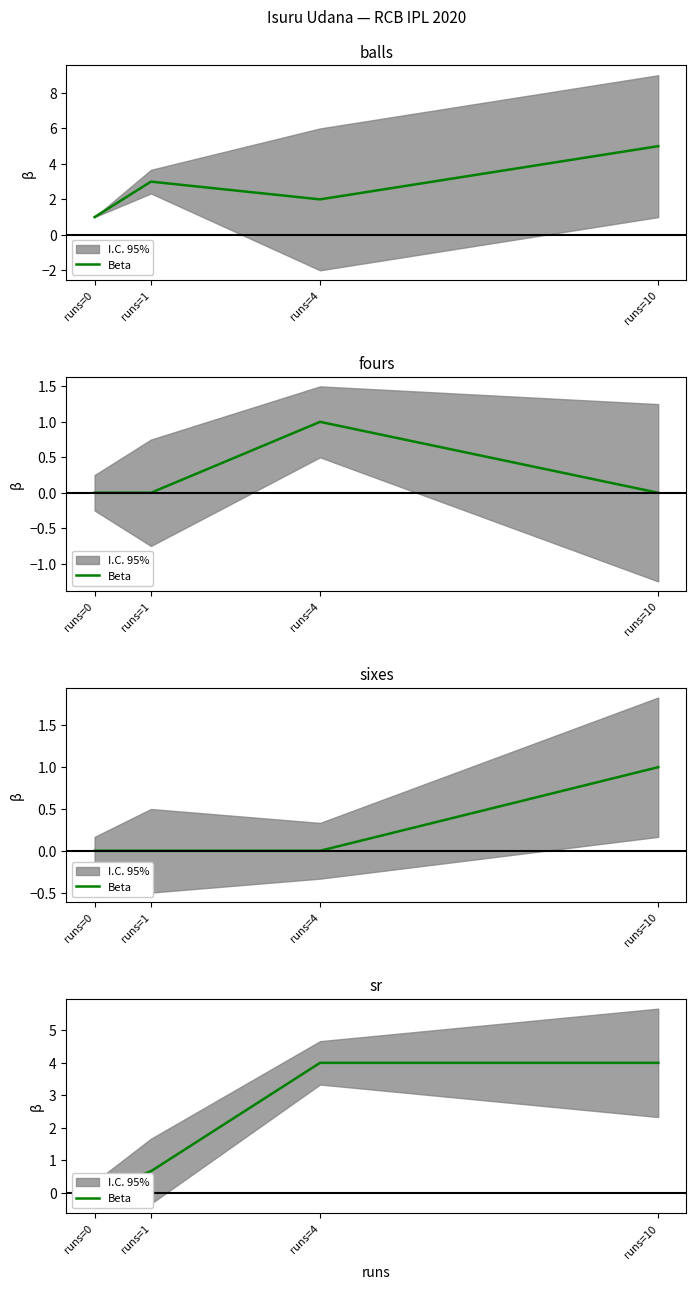

Rank the categories by value from highest to lowest.

runs=4, runs=10, runs=1, runs=0